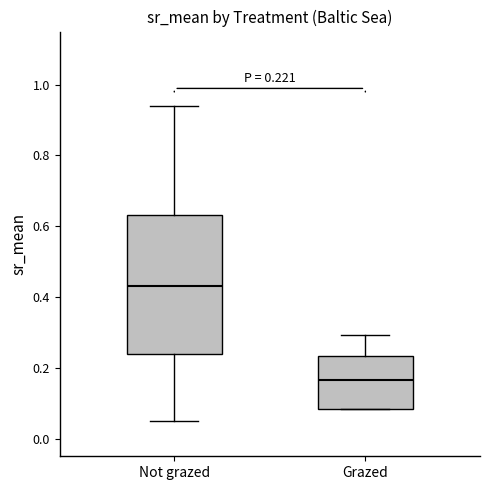

Which box has the highest median line?

Not grazed